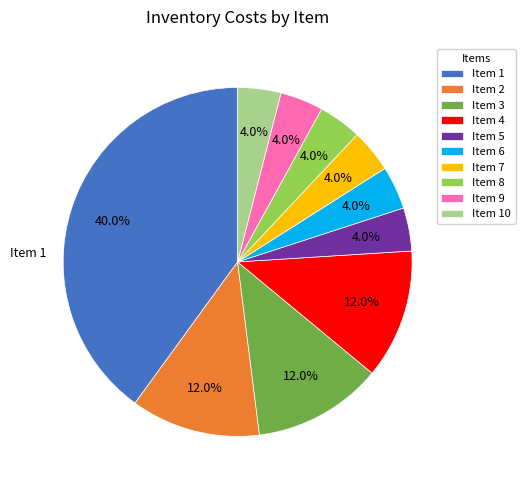

Which slice is the largest?

Item 1